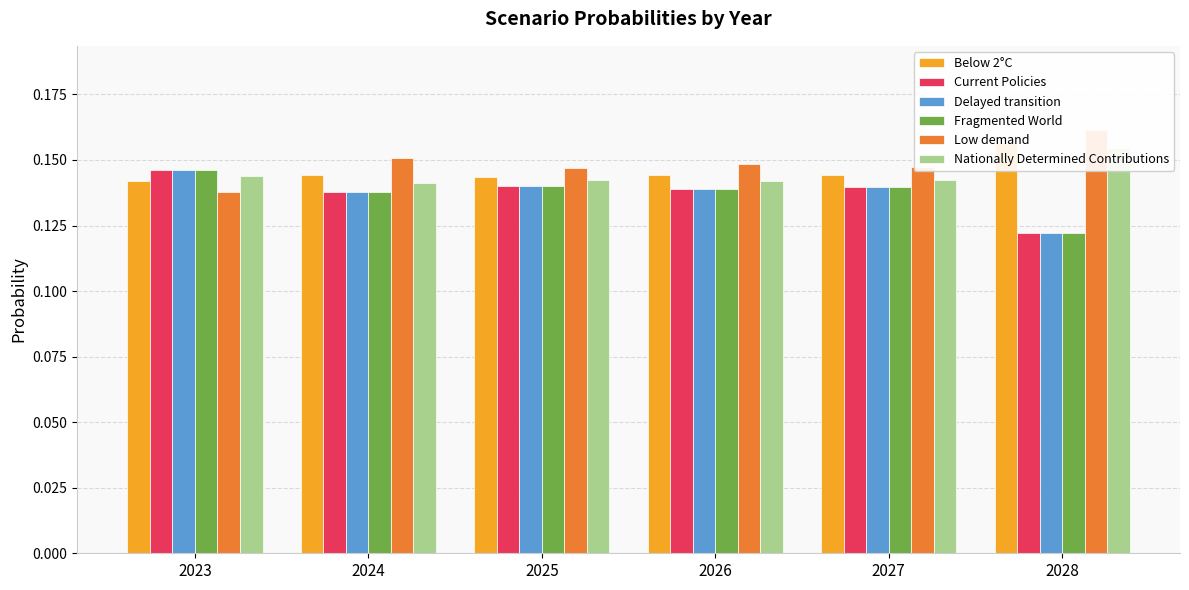

Rank the categories by Delayed transition value from lowest to highest.

2028, 2024, 2026, 2027, 2025, 2023